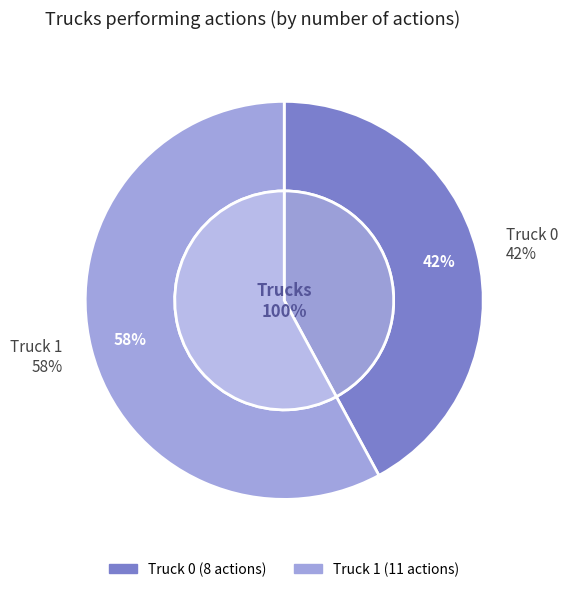

The Truck 1 slice represents 58% of the pie. True or false?

True